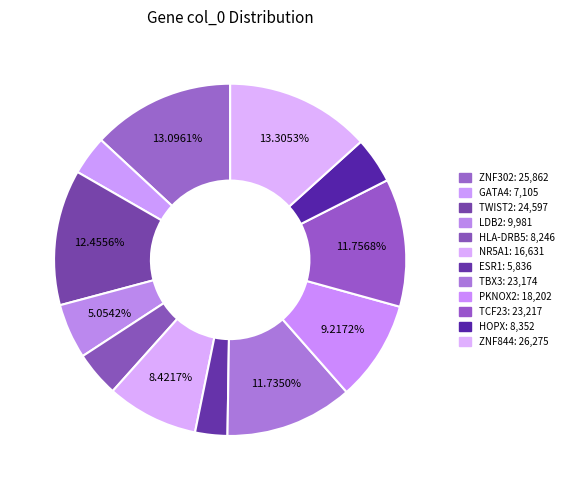

Count the number of slices in the pie.

12